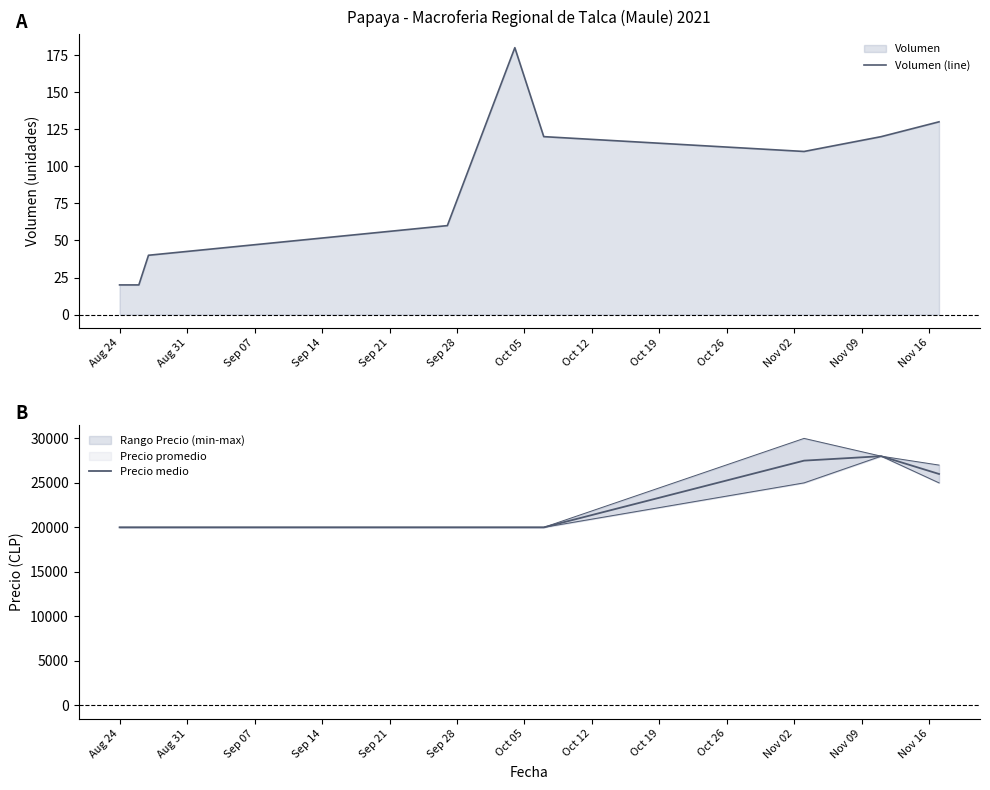

What is the spread (max minus min) of values at Sep 28?

19880